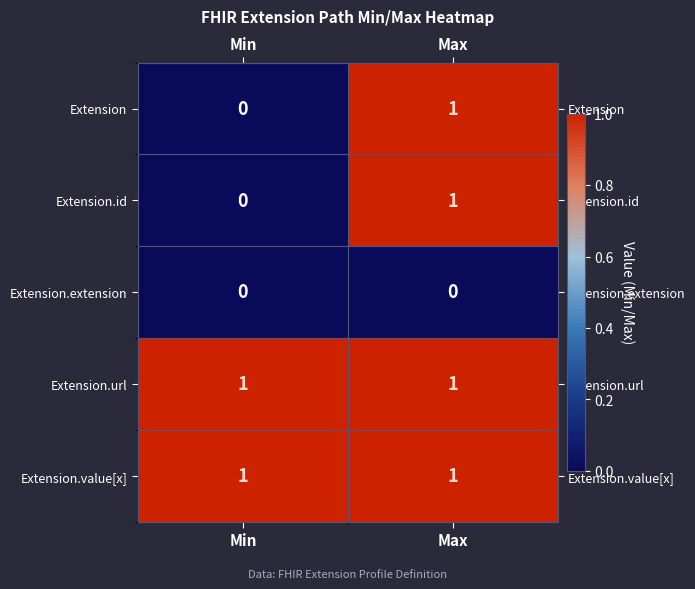

Reading left to right, list all the values displayed in this chart.

Extension: 0	1
Extension.id: 0	1
Extension.extension: 0	0
Extension.url: 1	1
Extension.value[x]: 1	1